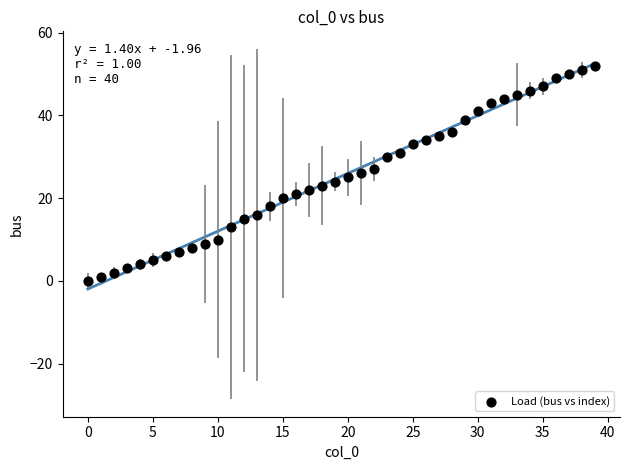

What is the range of Y values (max minus min)?

52